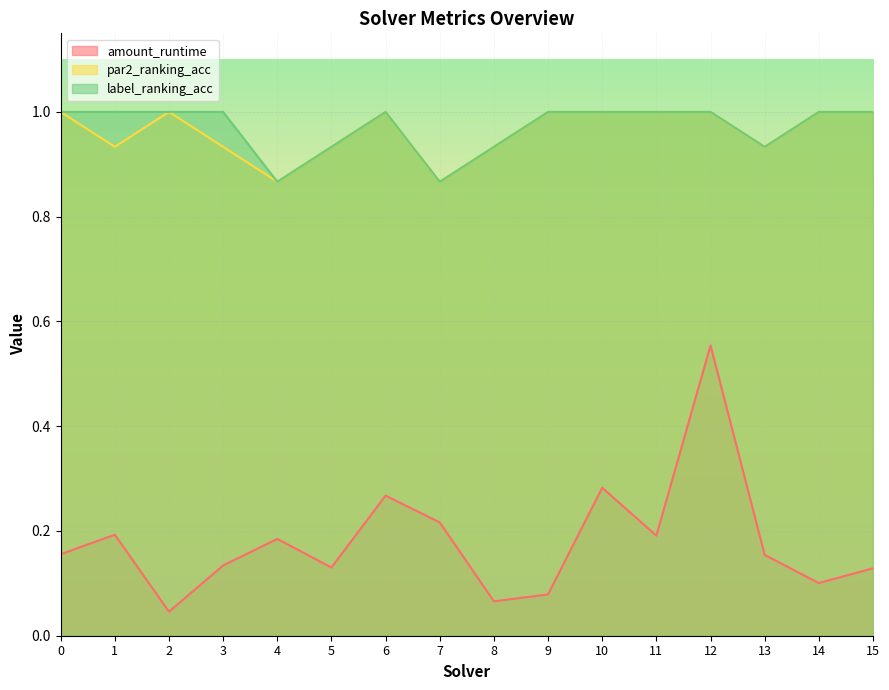

True or false: par2_ranking_acc and label_ranking_acc intersect in this chart.

False